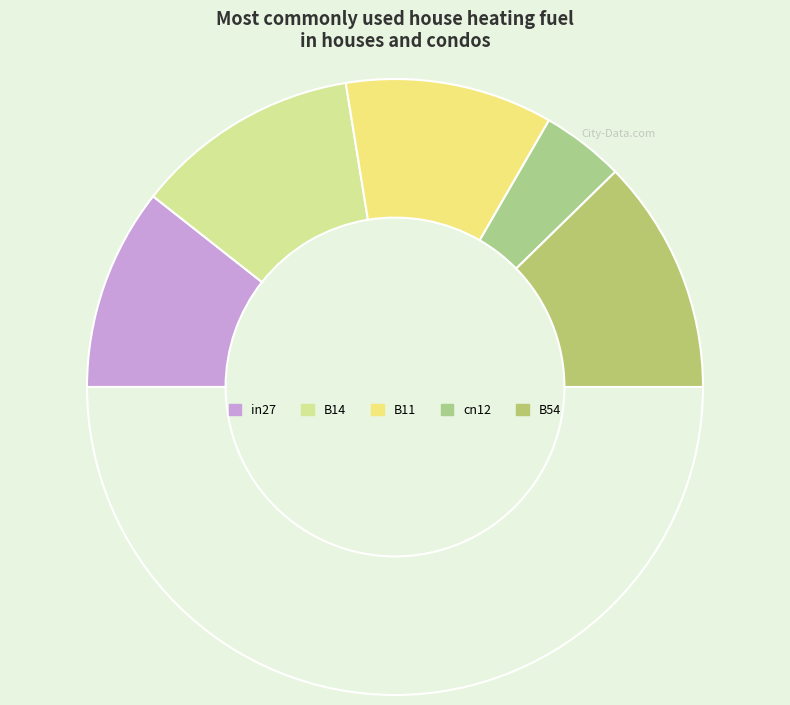

How many segments does this pie chart have?

6